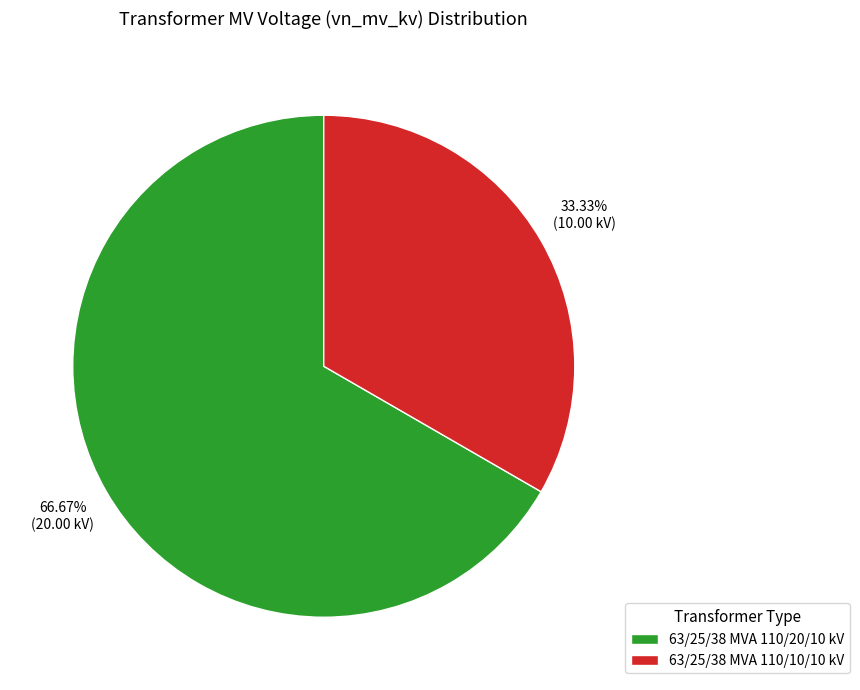

What is the largest slice in the pie chart?

63/25/38 MVA 110/20/10 kV